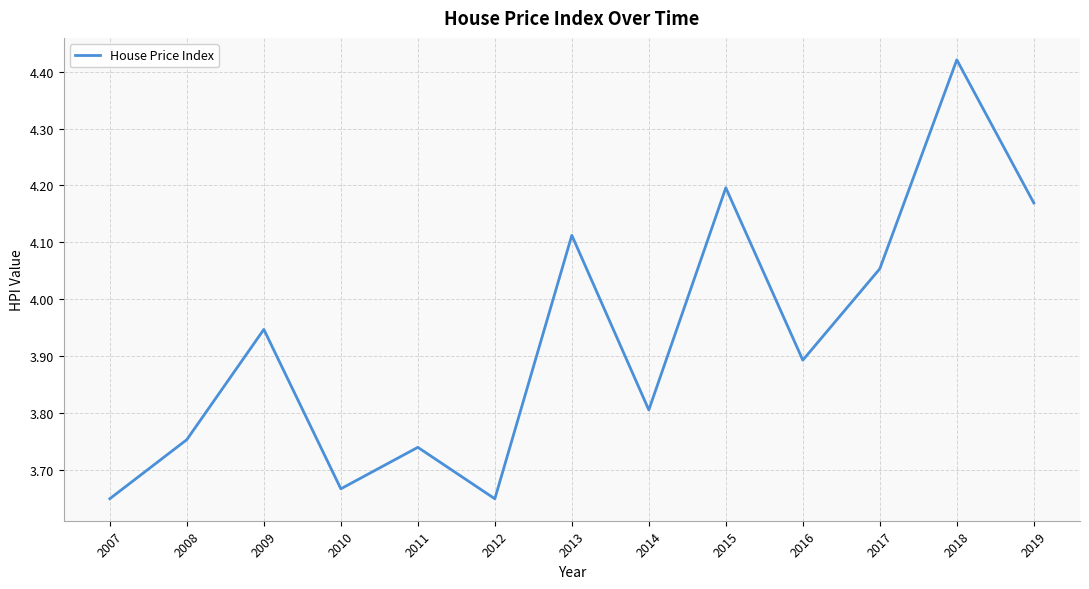

The value at 2019 is 2.8. True or false?

False